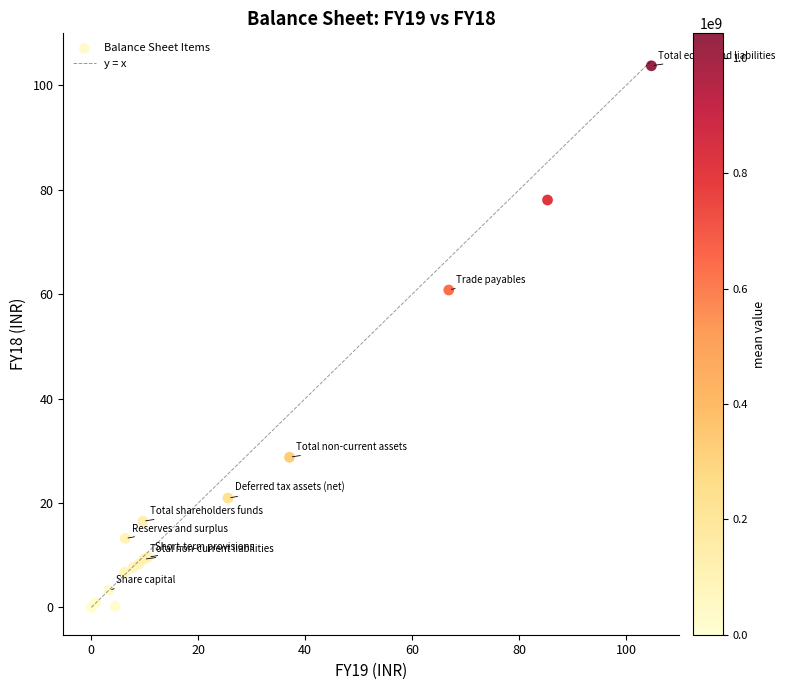

What Y value in the scatter plot is closest to 51?

60.8